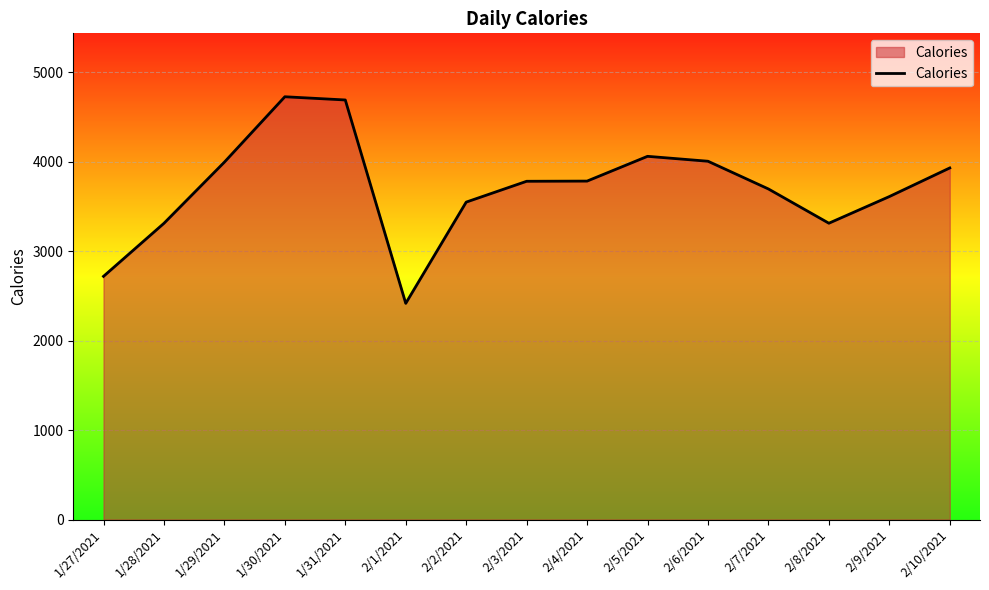

What is the smallest value displayed?

2417